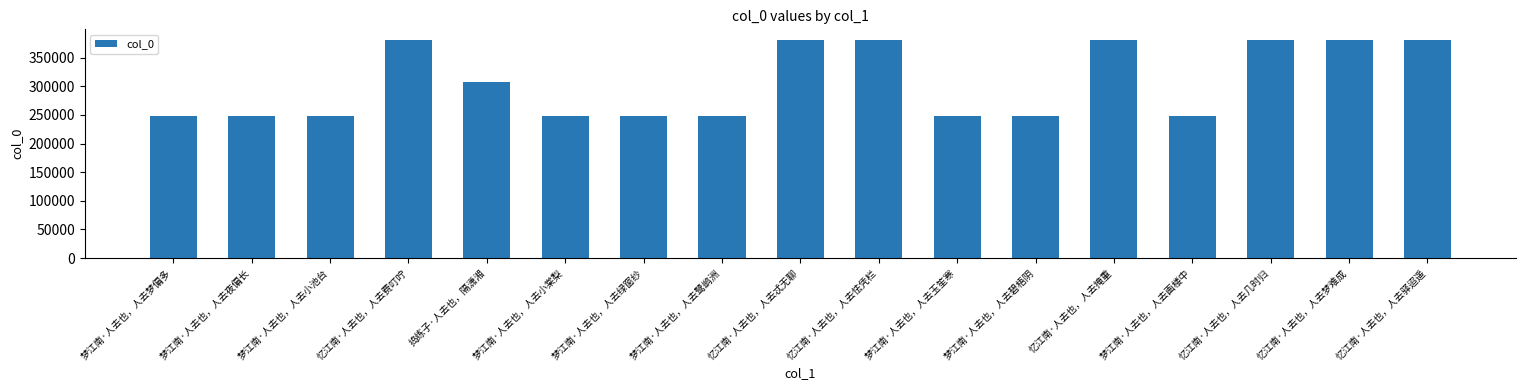

What is the sum of all values?

5199661